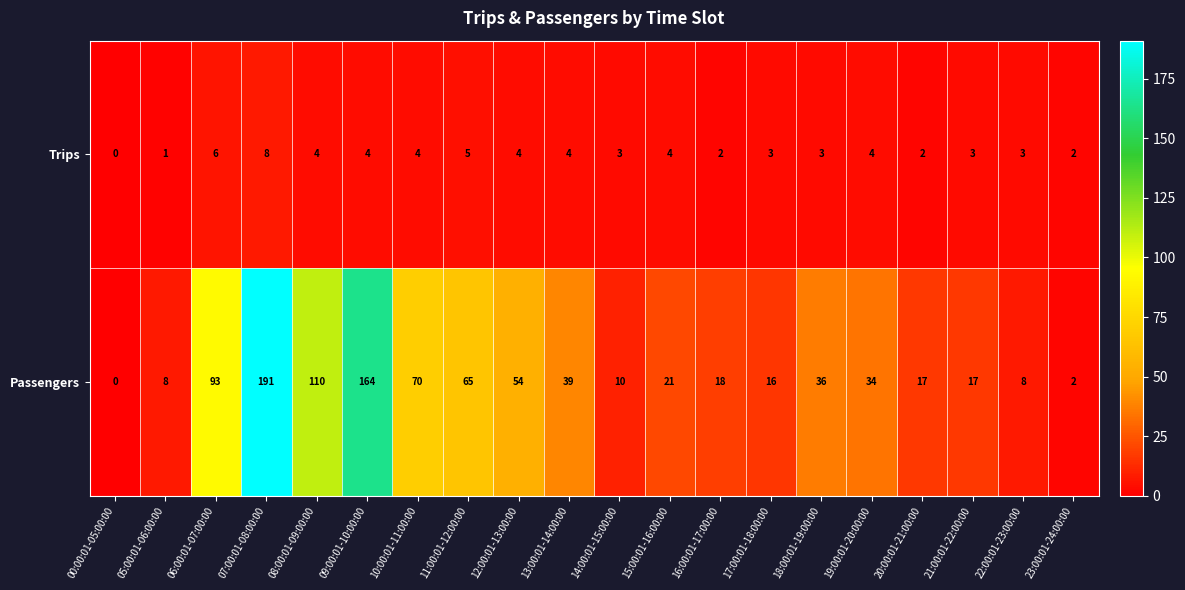

Which series has the largest total across all categories?

Passengers